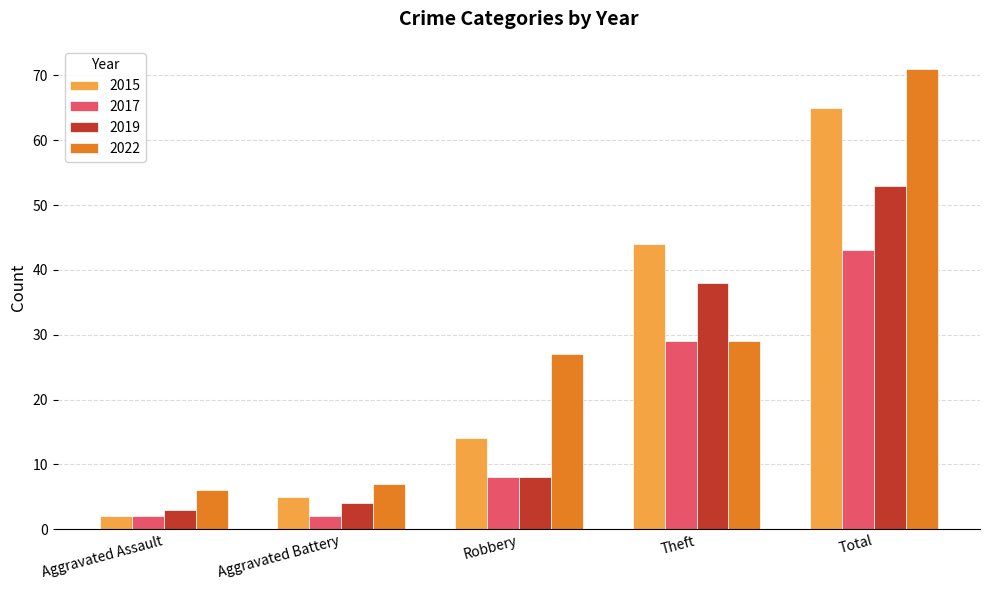

Reading left to right, extract all data points from this chart.

2015: Aggravated Assault=2	Aggravated Battery=5	Robbery=14	Theft=44	Total=65
2017: Aggravated Assault=2	Aggravated Battery=2	Robbery=8	Theft=29	Total=43
2019: Aggravated Assault=3	Aggravated Battery=4	Robbery=8	Theft=38	Total=53
2022: Aggravated Assault=6	Aggravated Battery=7	Robbery=27	Theft=29	Total=71